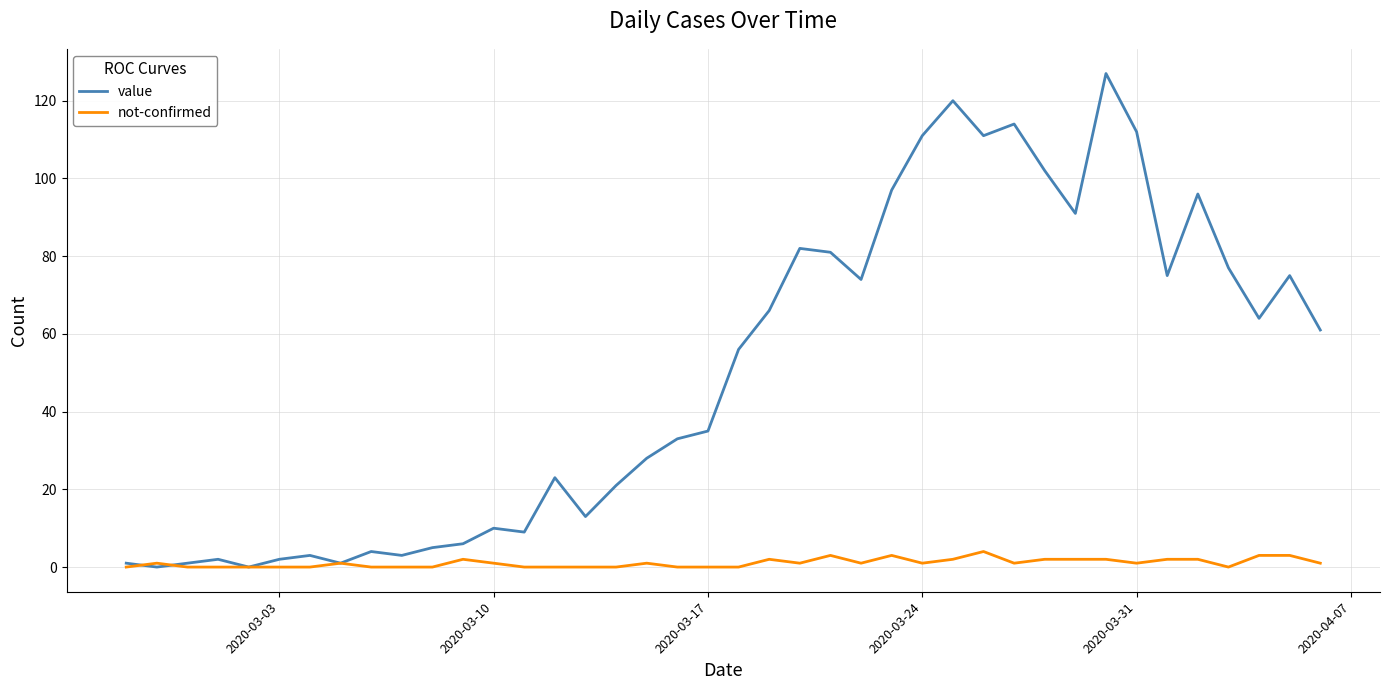

Rank the series by their maximum value, from lowest to highest.

not-confirmed, value